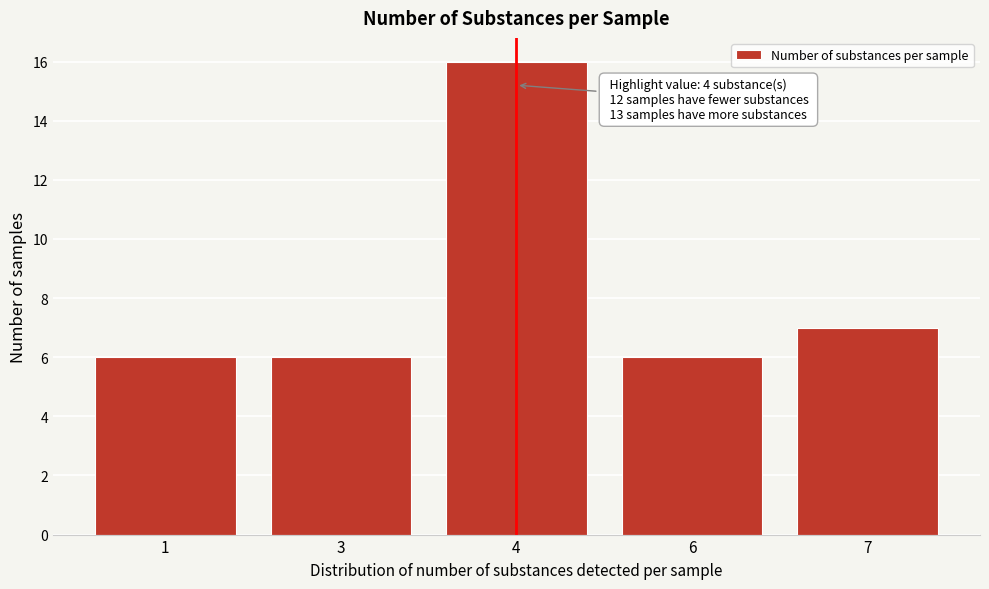

Reading right to left, extract all data points from this chart.

7	6	16	6	6